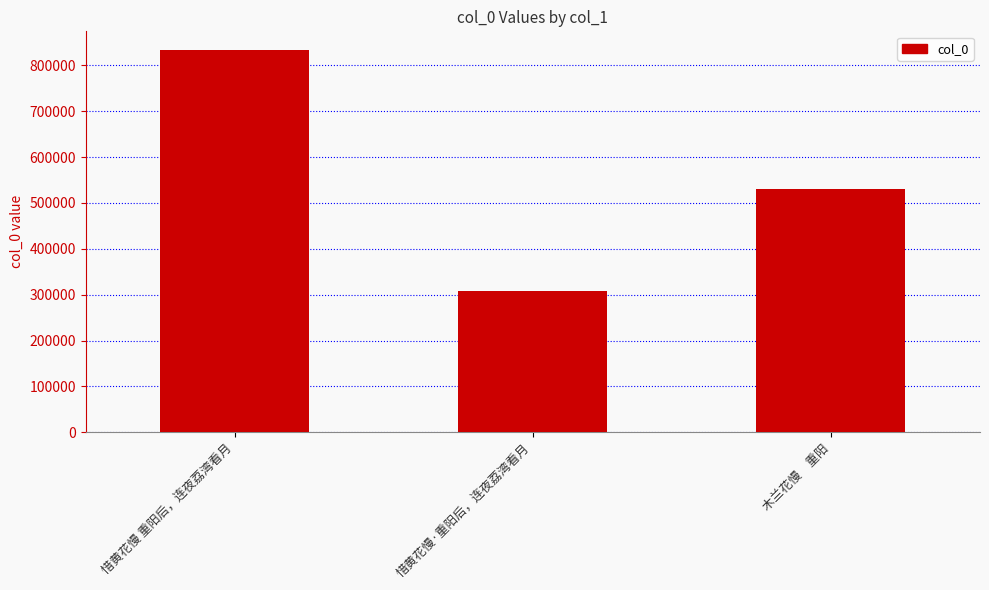

The chart shows a value of 95381 at 惜黄花慢·重阳后，连夜荔湾看月. True or false?

False